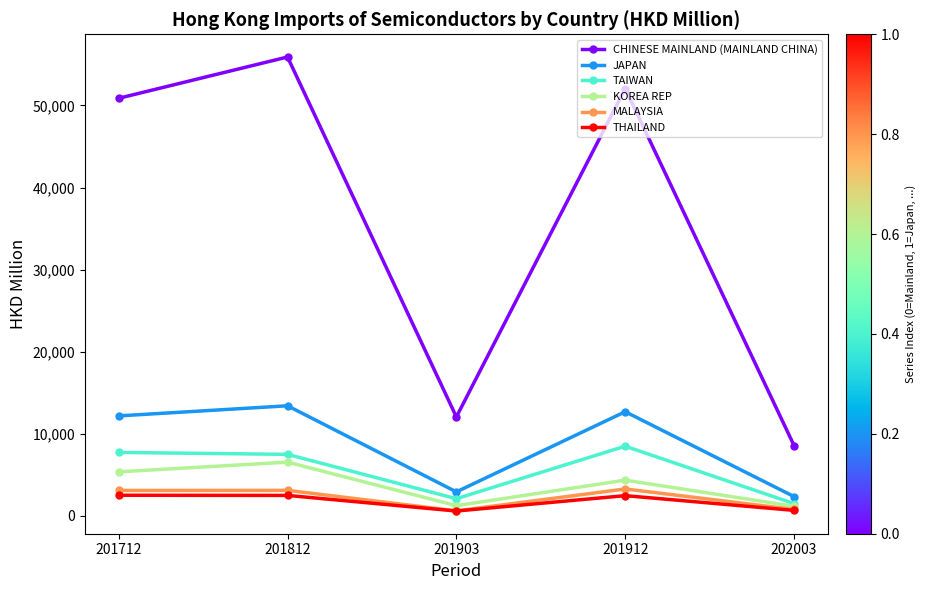

What is the lowest value of the MALAYSIA series?

625.8